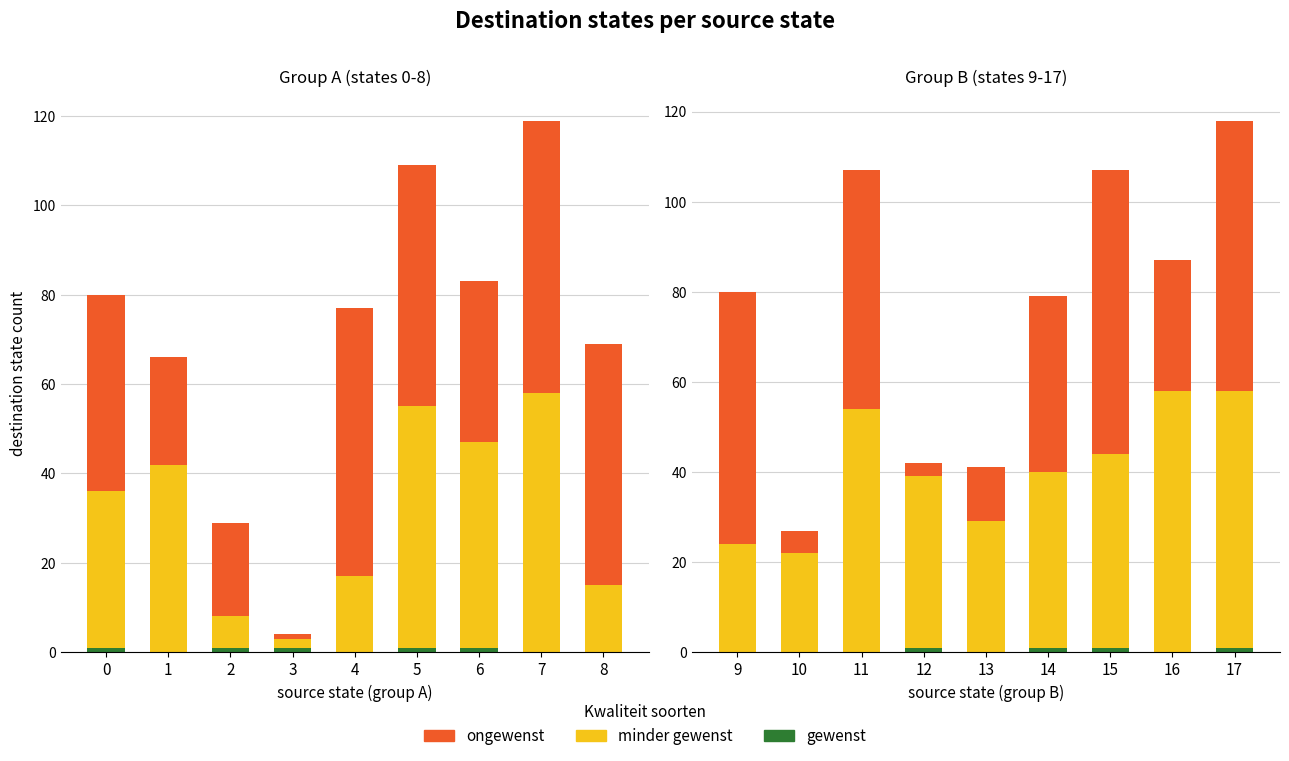

What is the greatest value displayed?

63